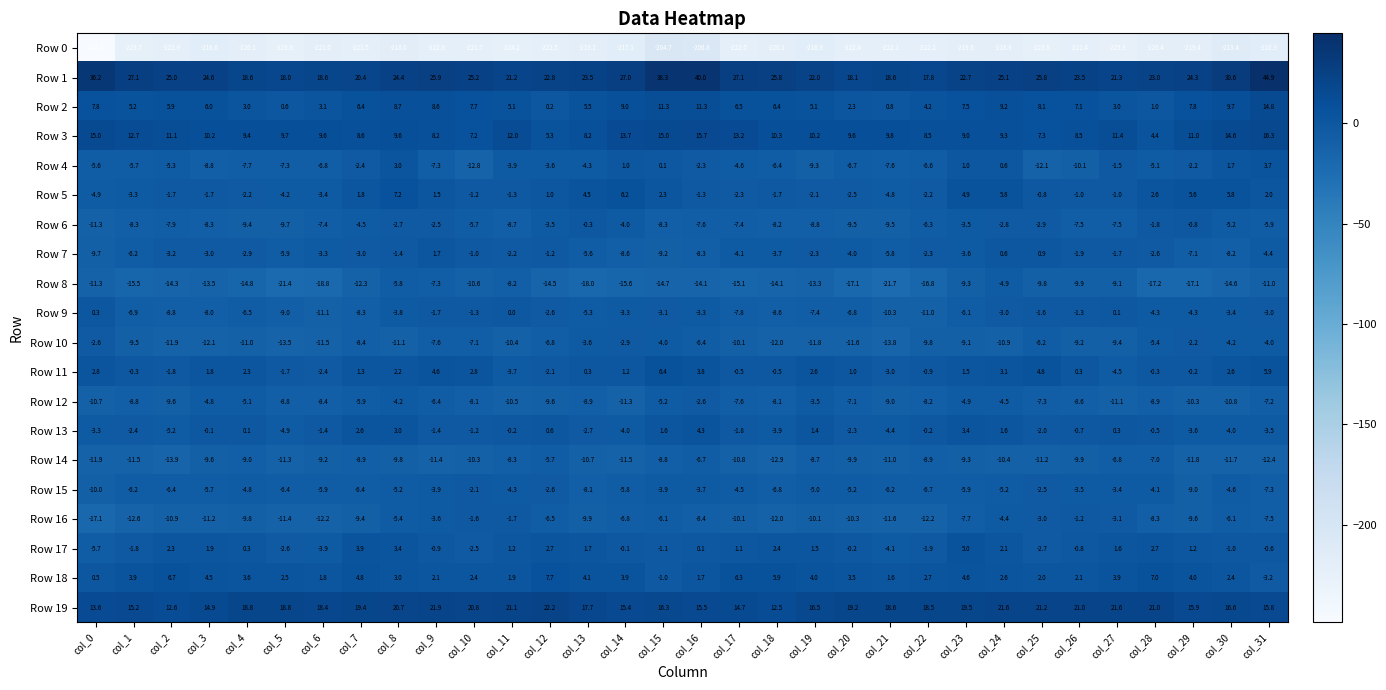

What is the lowest value of the Row 6 series?

-11.3